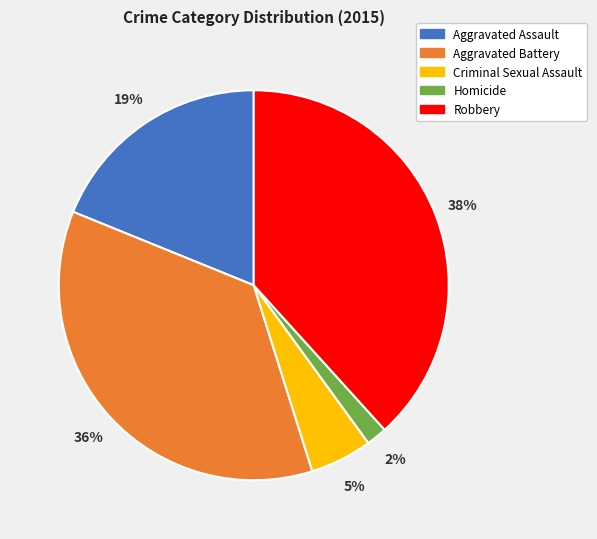

To the nearest percent, what portion does Aggravated Battery represent?

36%